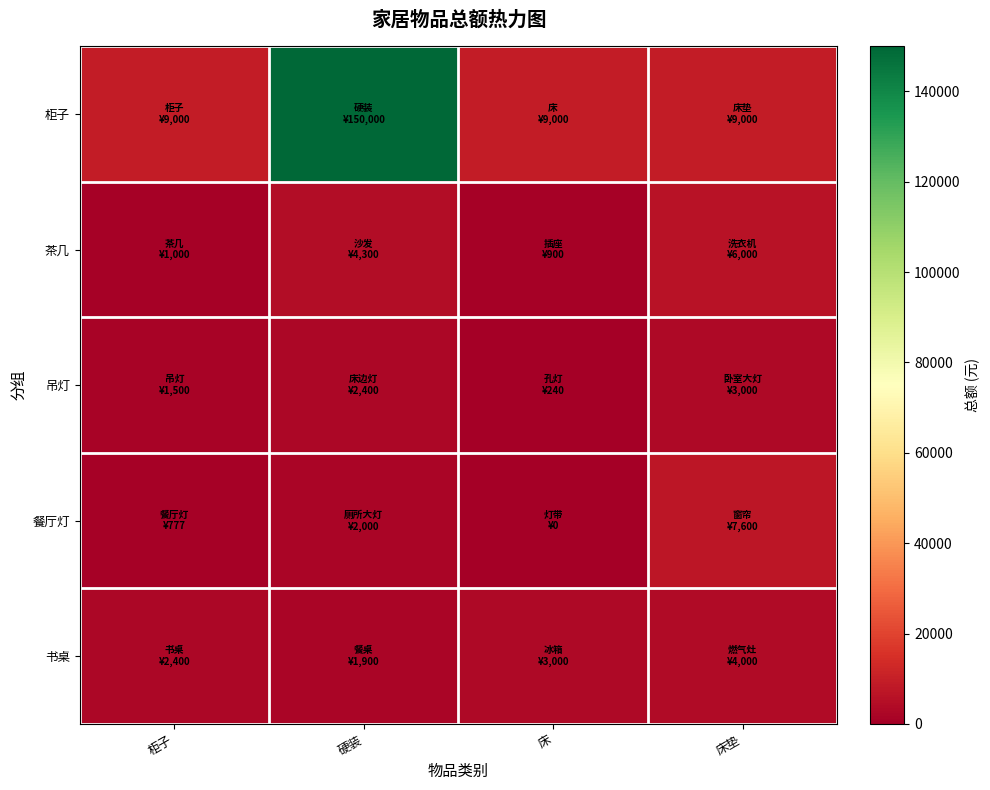

Reading right to left, transcribe all the data shown in this chart.

柜子: 床垫=9000	床=9000	硬装=150000	柜子=9000
茶几: 床垫=6000	床=900	硬装=4300	柜子=1000
吊灯: 床垫=3000	床=240	硬装=2400	柜子=1500
餐厅灯: 床垫=7600	床=0	硬装=2000	柜子=777
书桌: 床垫=4000	床=3000	硬装=1900	柜子=2400